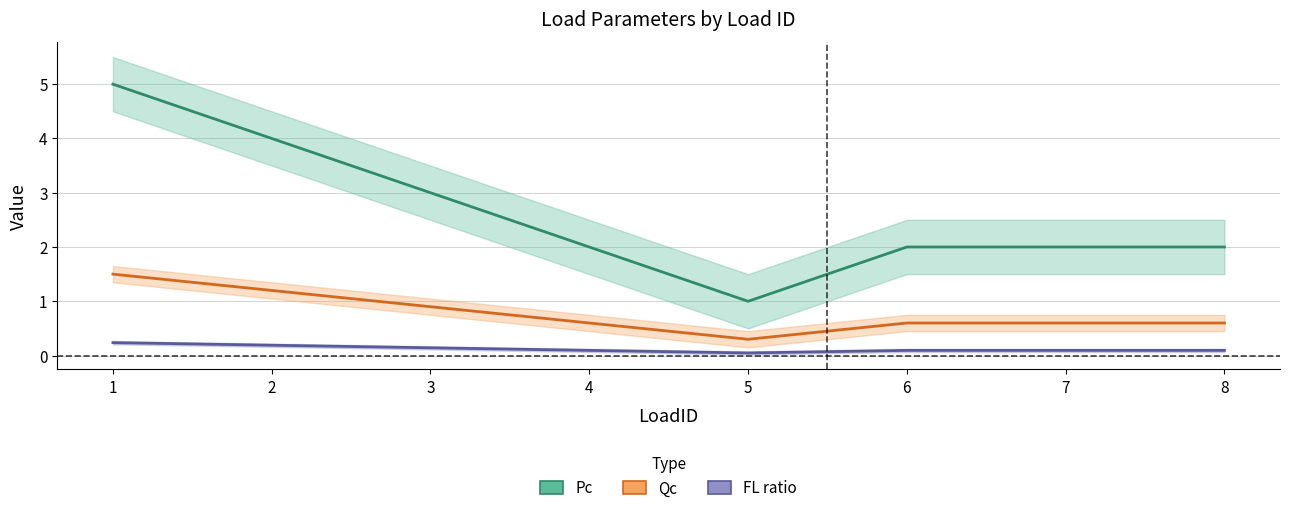

True or false: FL ratio has more than 2 points higher than both neighbors.

False